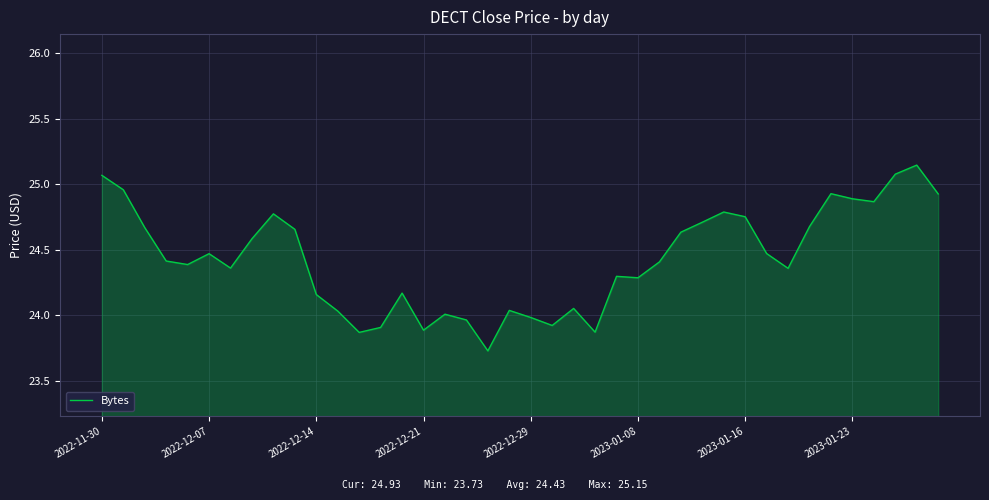

How many lines are shown in the chart?

1